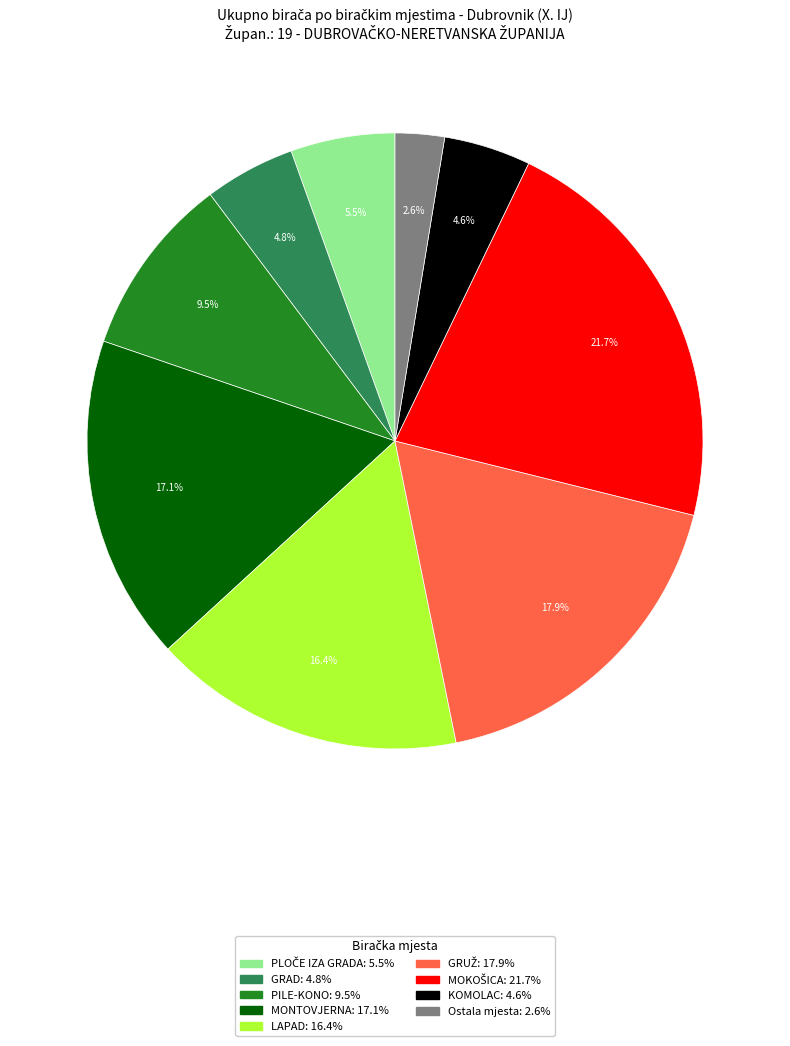

Is there any slice that represents more than half of the pie?

No